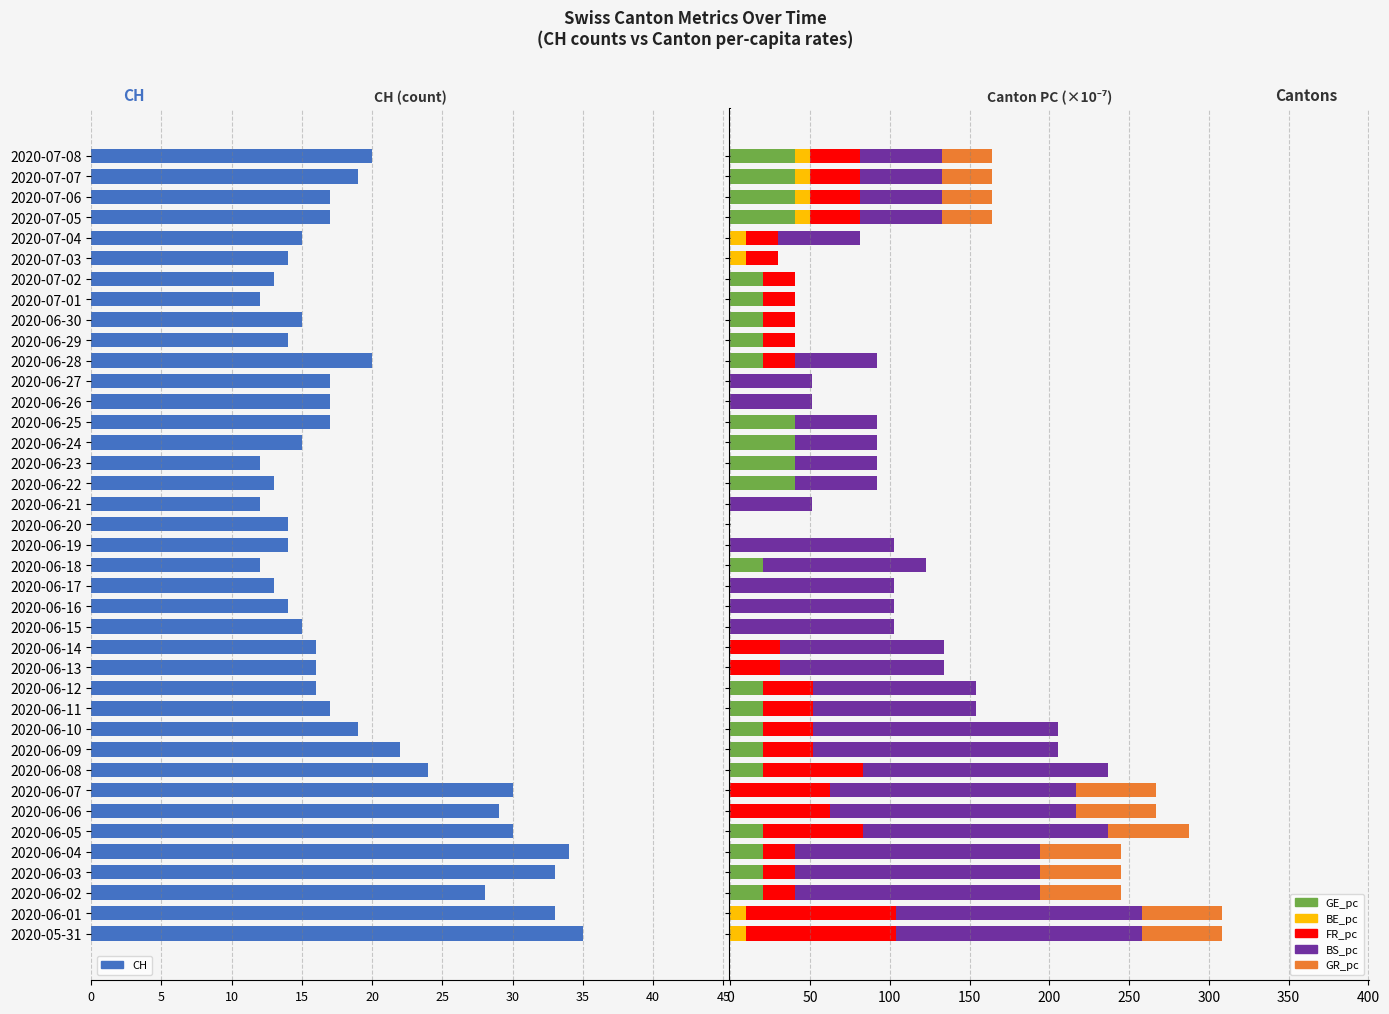

What is the difference between the highest and lowest values at 32?

33.2